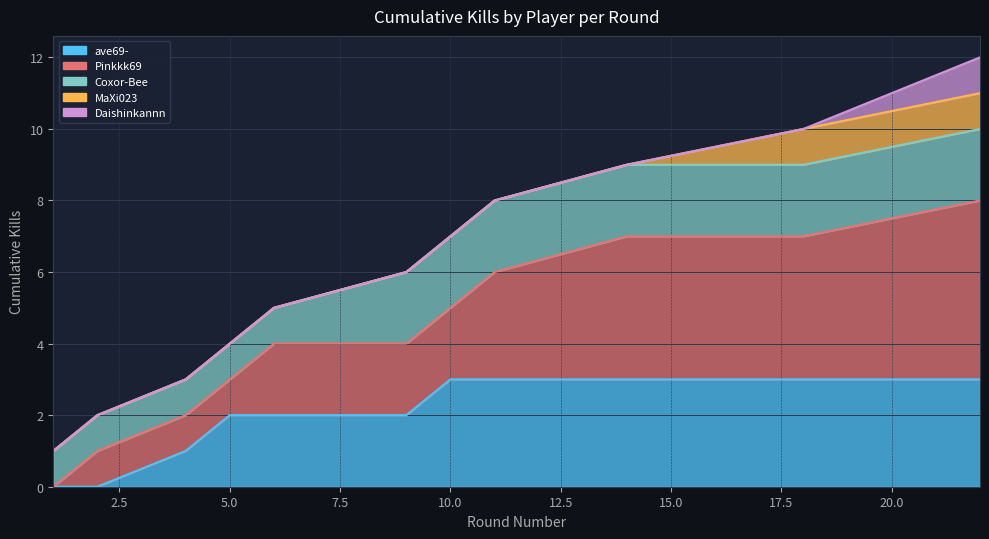

True or false: Cumulative Kills and Kills intersect in this chart.

False